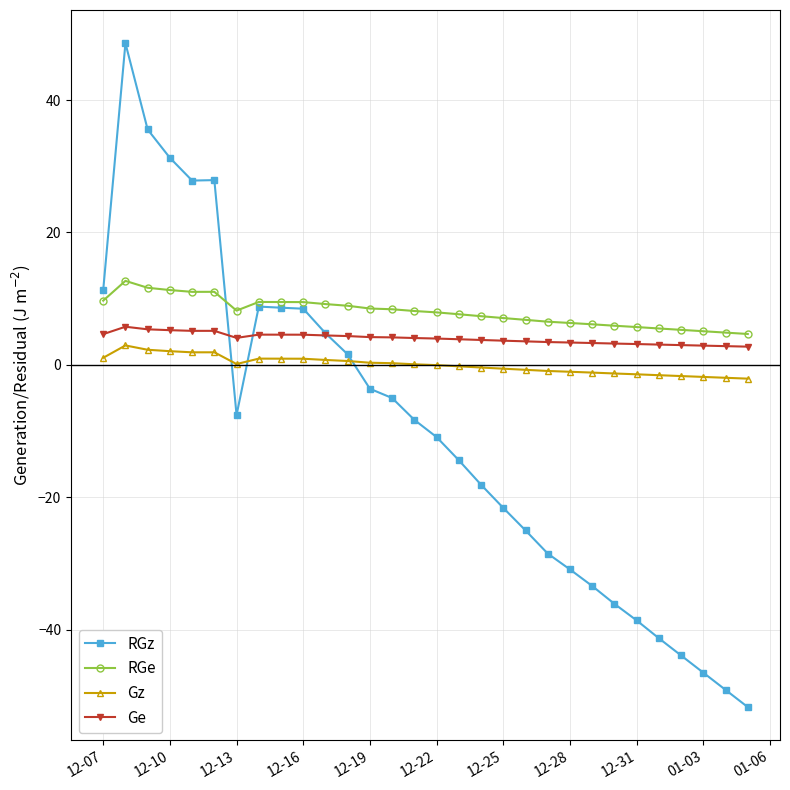

Rank the series by their average value, from lowest to highest.

RGz, Gz, Ge, RGe